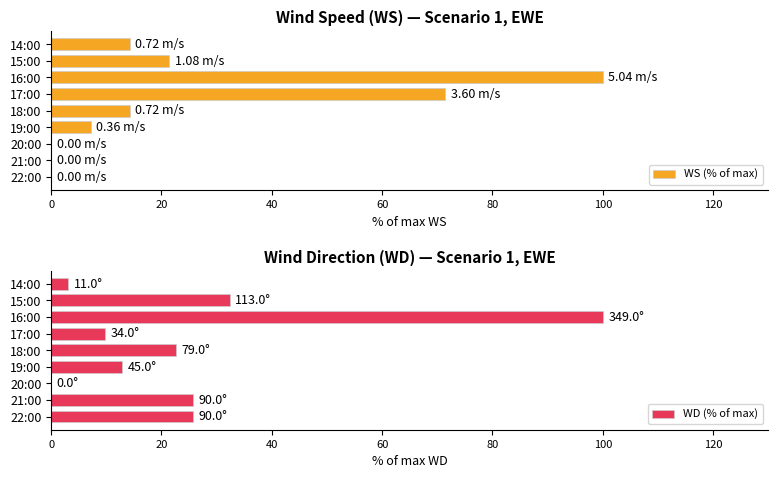

Which series has the largest total across all categories?

WD (% of max)